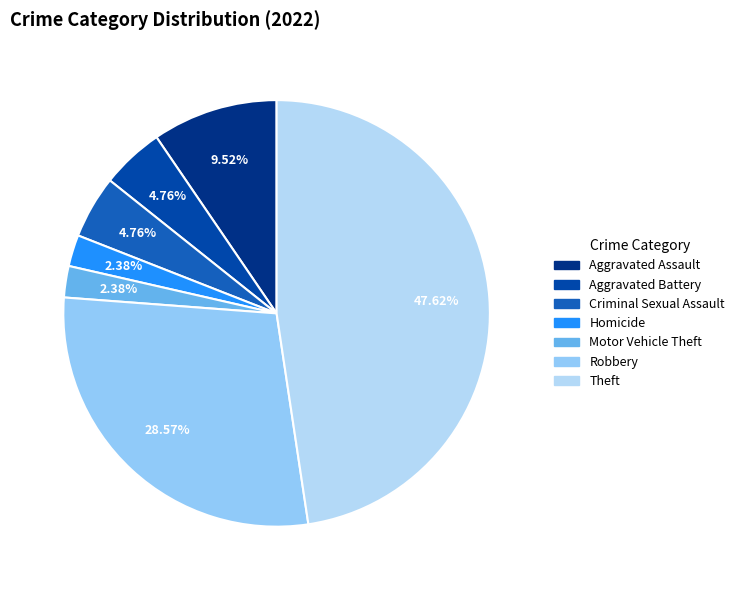

True or false: Aggravated Battery accounts for 5% of the total.

True